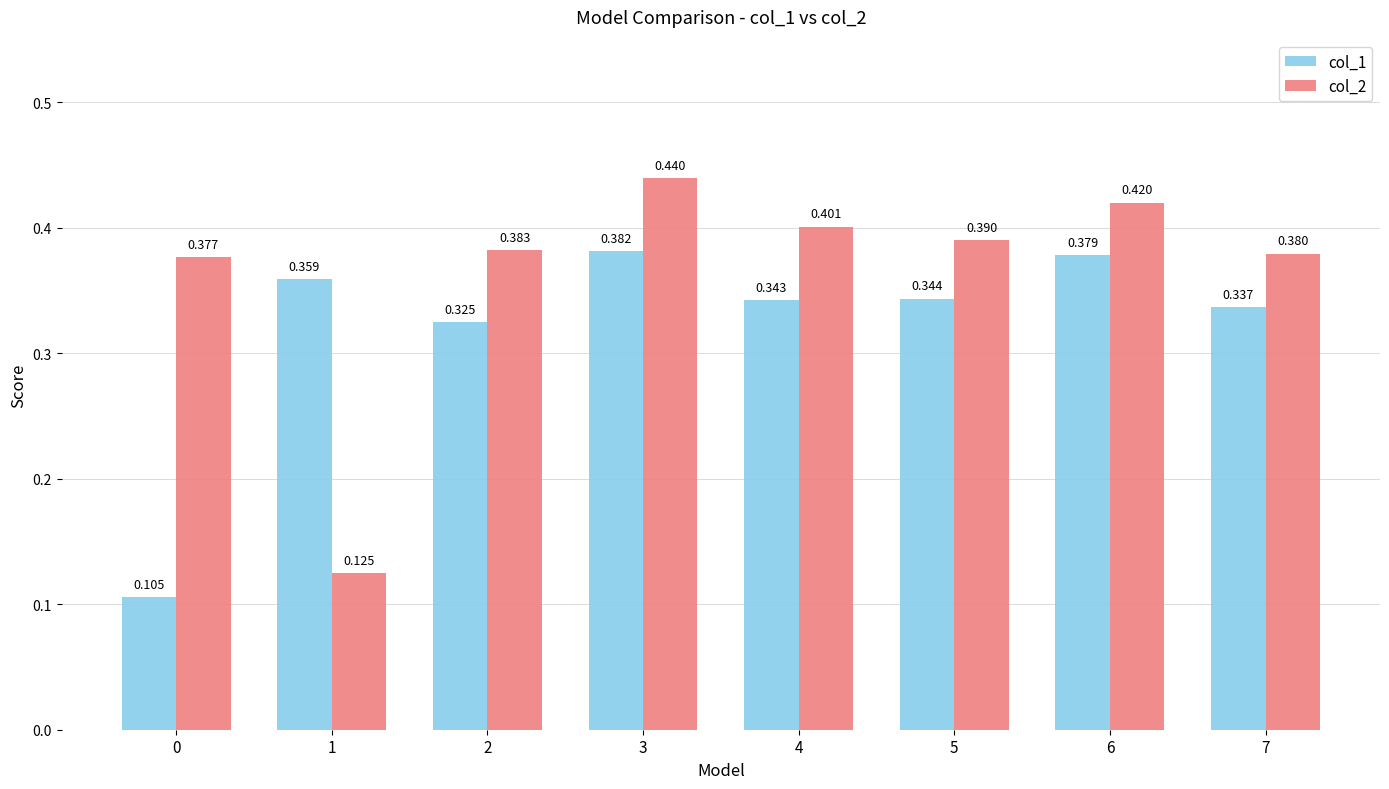

Count the number of categories in the chart.

8